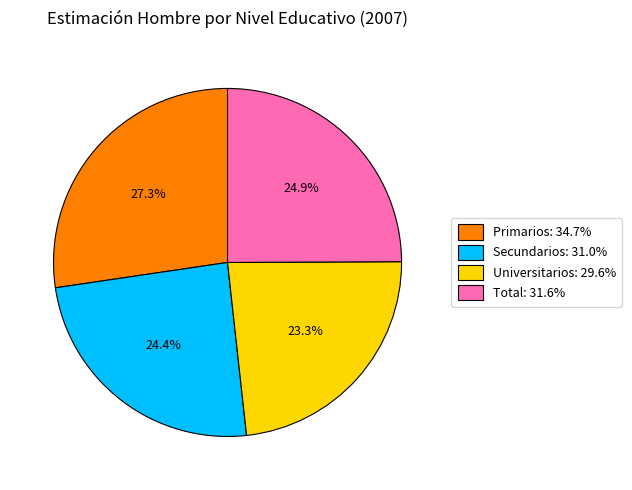

Which category has the biggest portion of the pie?

Primarios